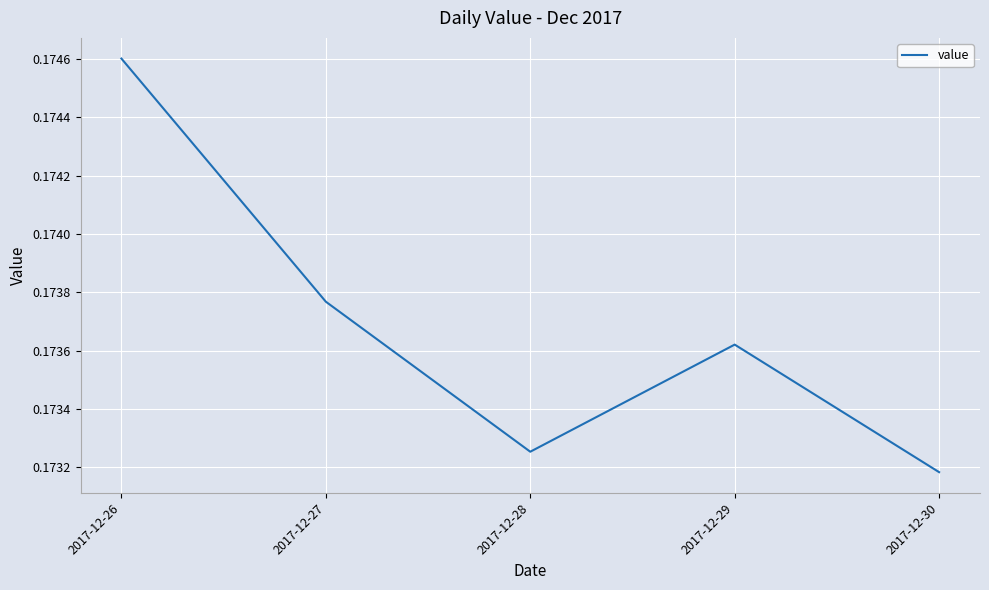

True or false: there are more than 1 points higher than both neighbors.

False